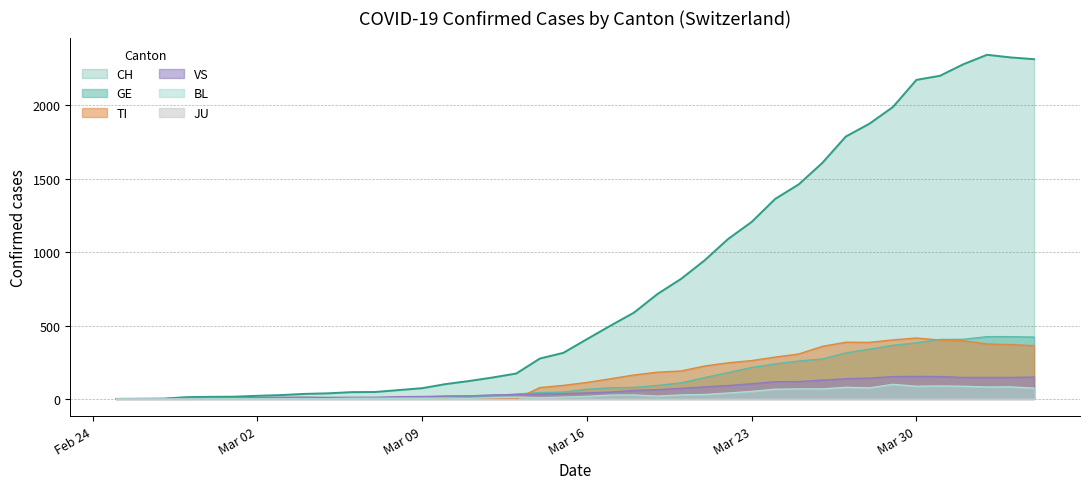

Read the GE value at Mar 16.

66